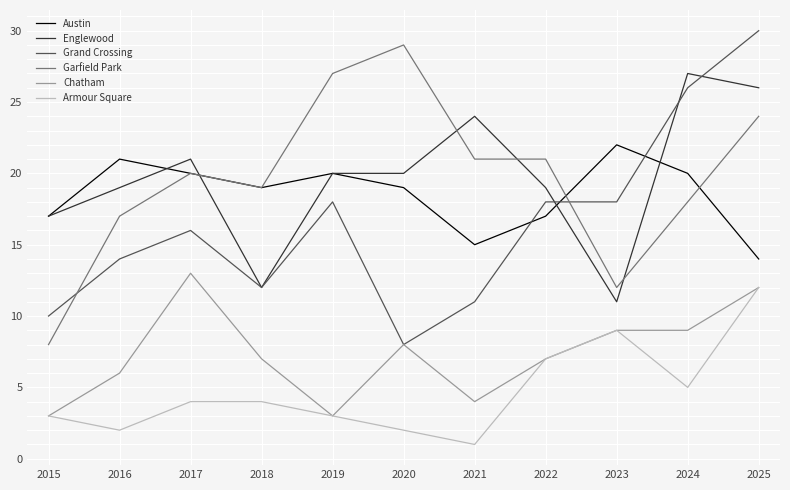

What is the lowest value of the Grand Crossing series?

8